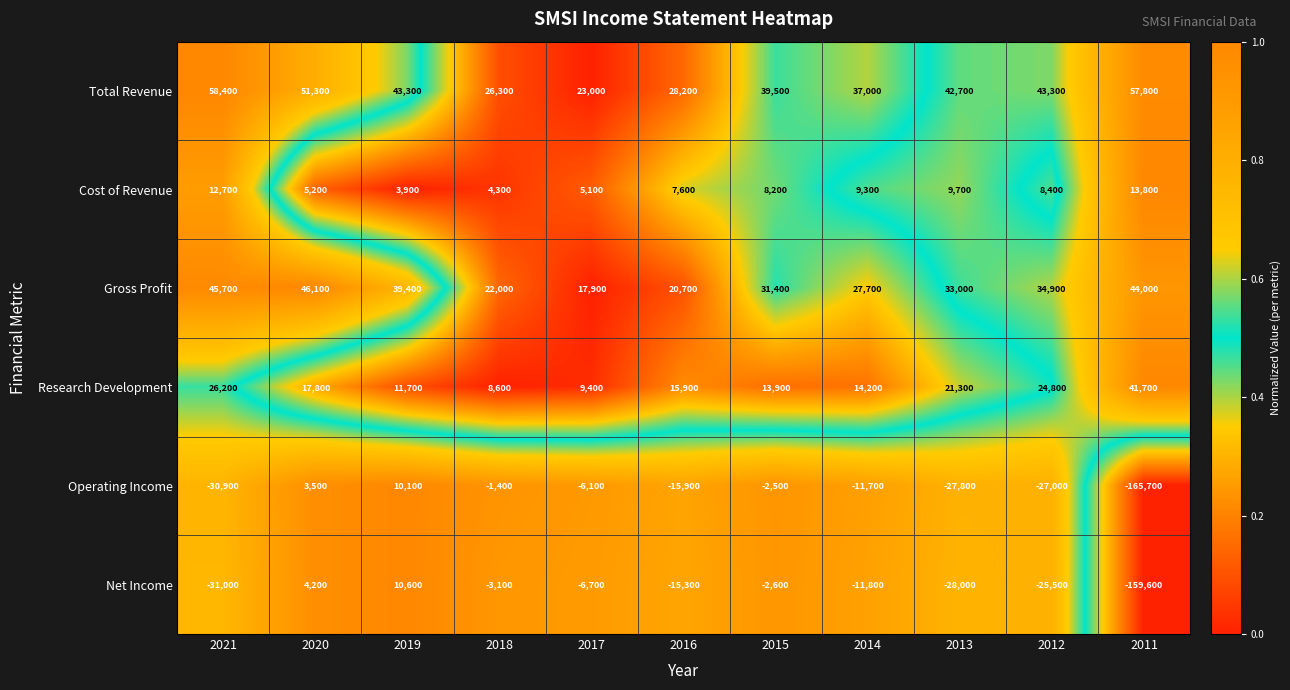

Is it true that Gross Profit equals 18679 at 2013?

False